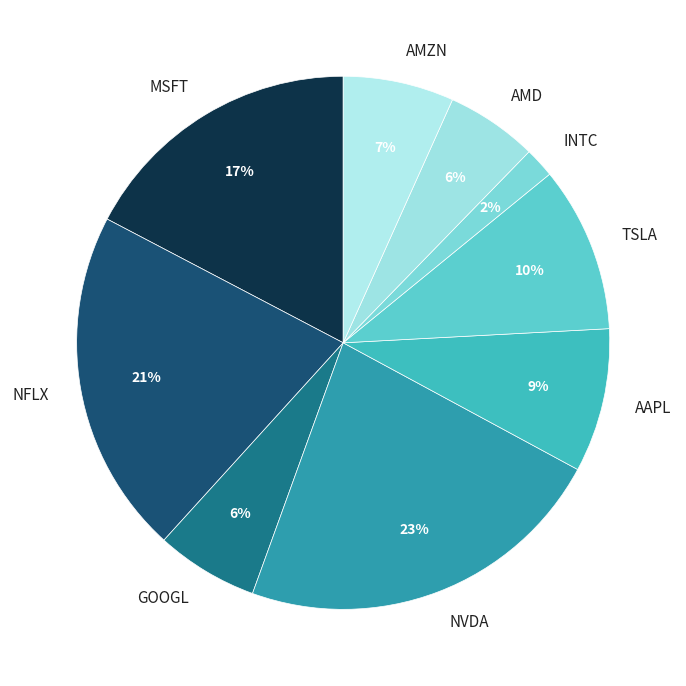

Which has a higher value, INTC or NFLX?

NFLX